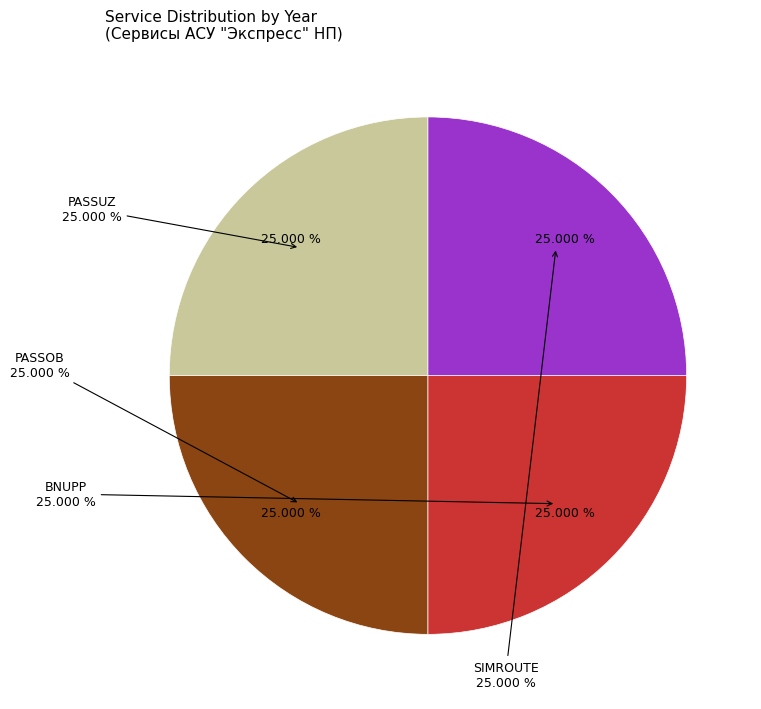

What is the ratio of the value at SIMROUTE to the value at BNUPP?

1.0